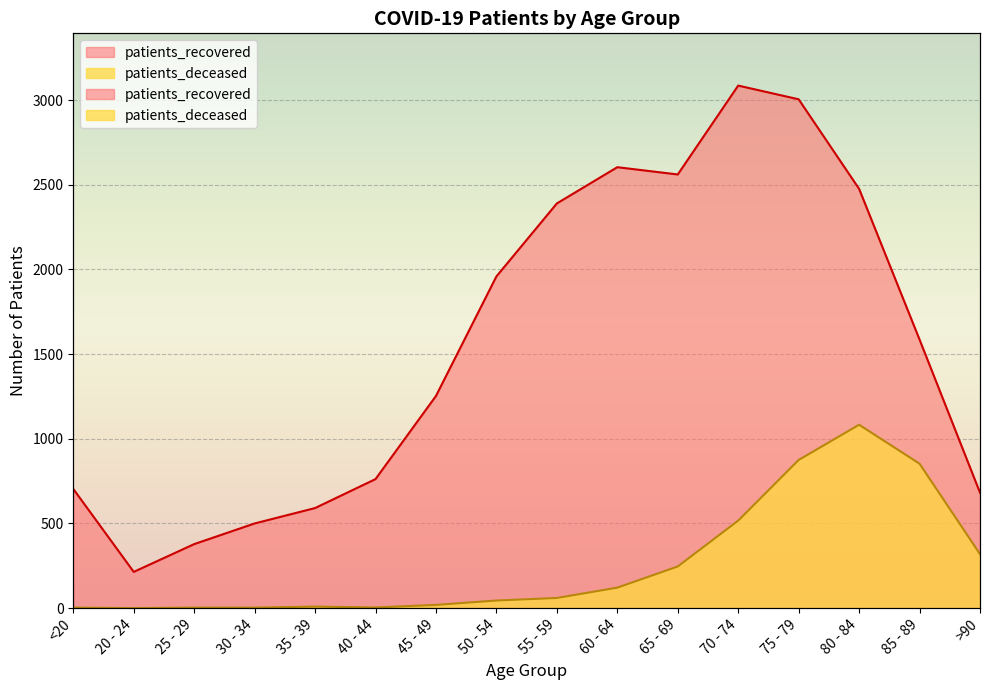

What is the sum of the patients_recovered values at 35 - 39 and 55 - 59?

2981